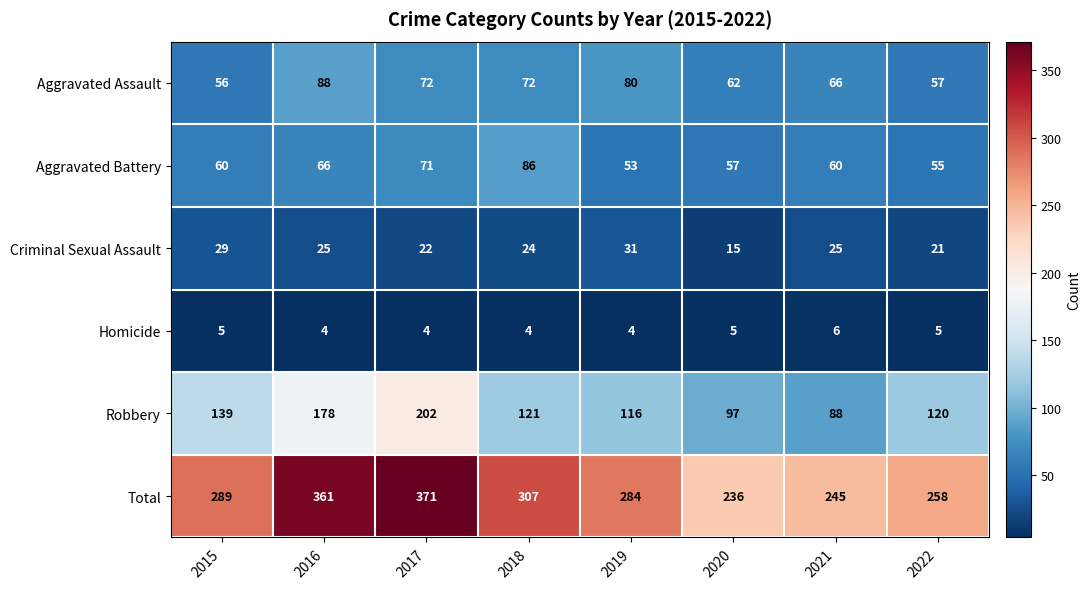

Rank the series at 2021 from highest to lowest value.

Total, Robbery, Aggravated Assault, Aggravated Battery, Criminal Sexual Assault, Homicide